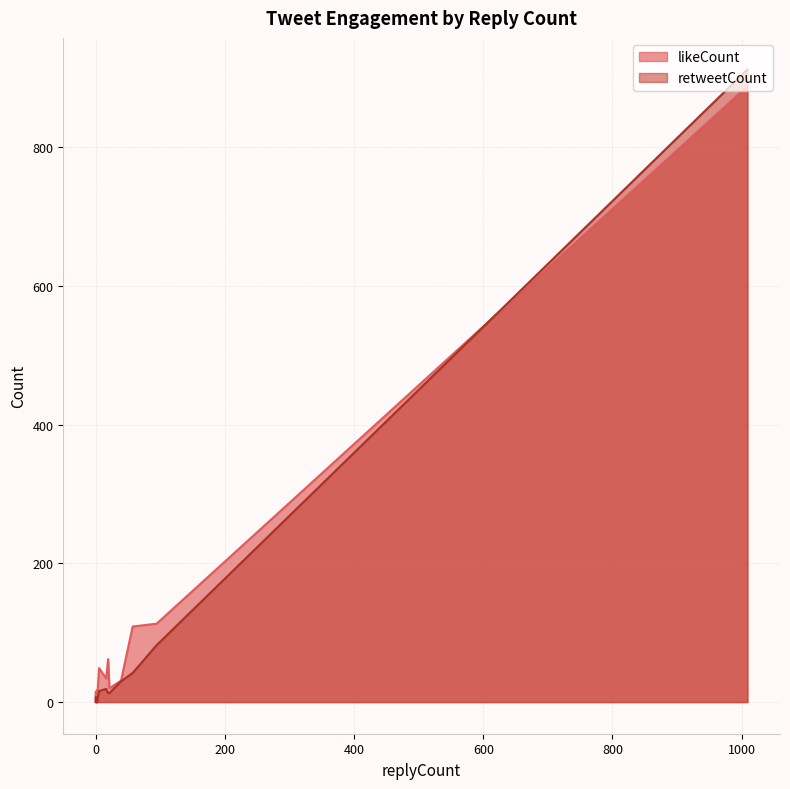

Rank the series by their average value, from lowest to highest.

retweetCount, likeCount